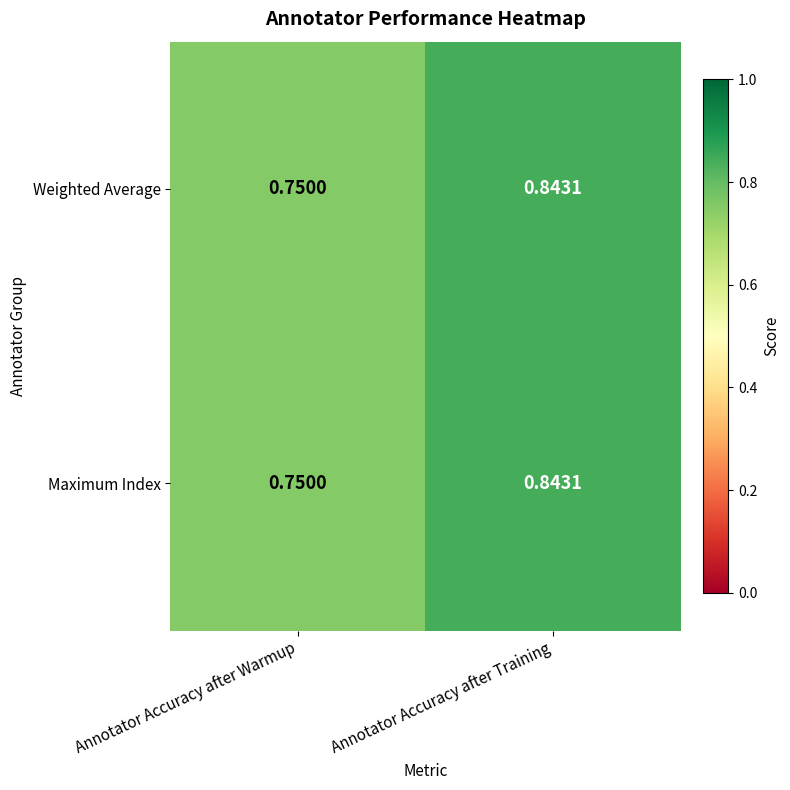

At which category is the sum across all series the highest?

Annotator Accuracy after Training